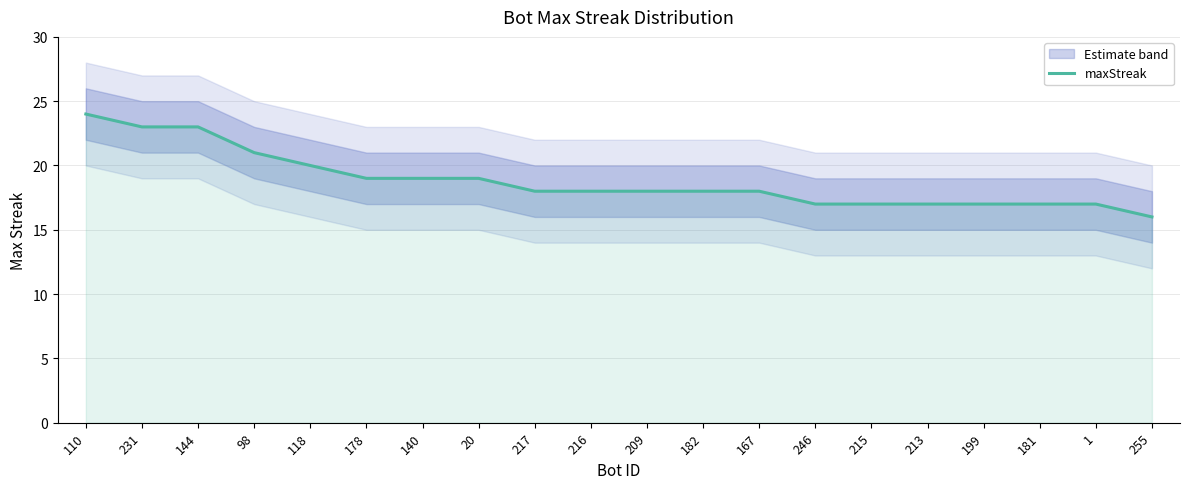

How many lines are shown in the chart?

1